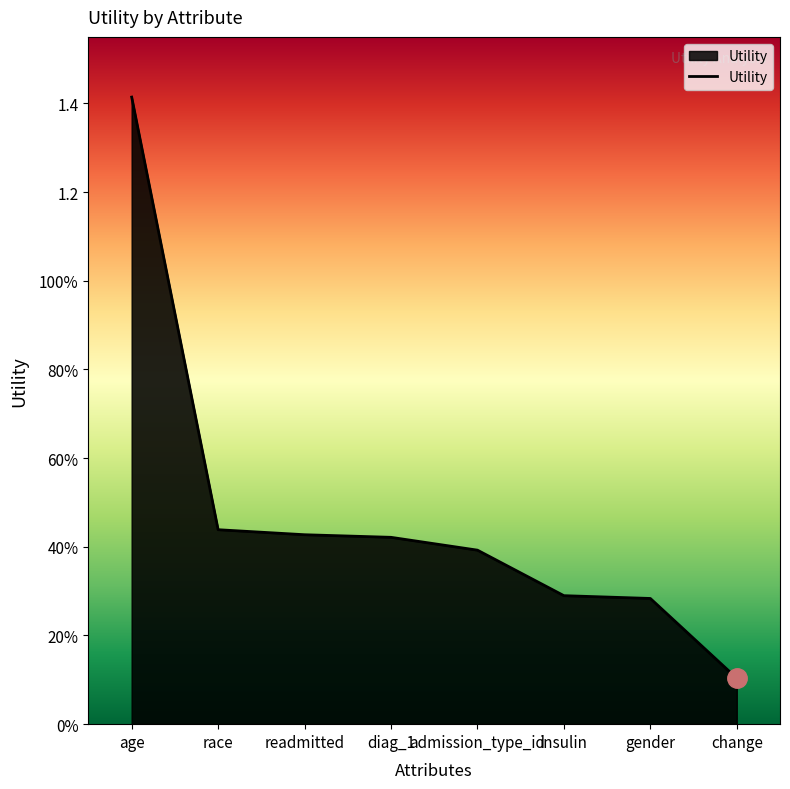

What is the sum of all values?

3.8